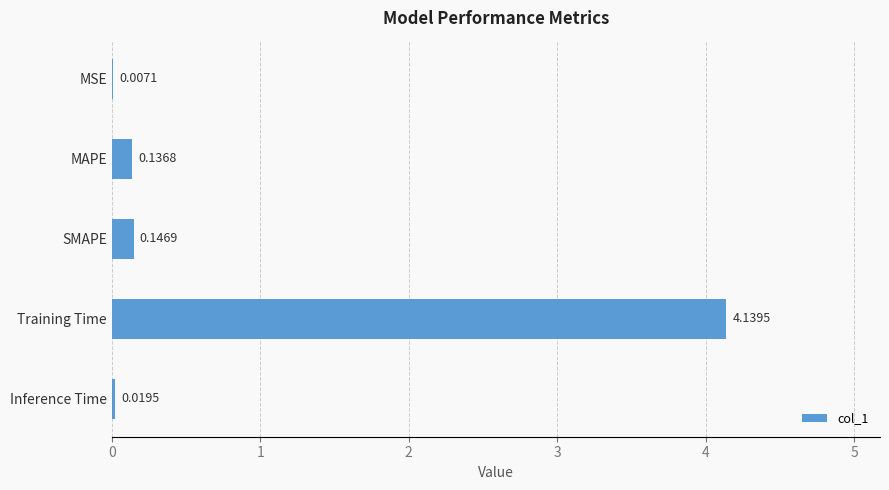

Which has a higher value, Training Time or SMAPE?

Training Time